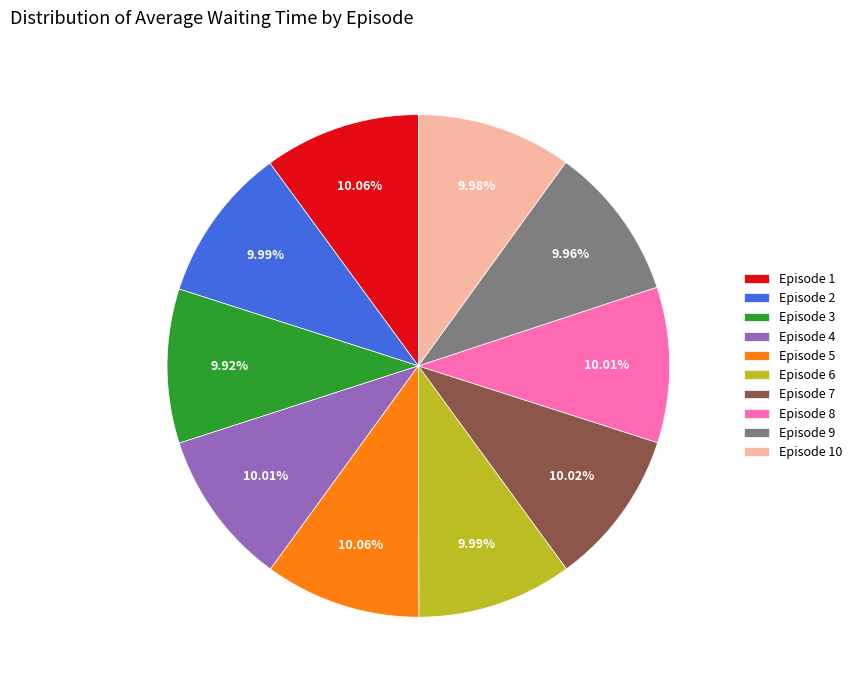

How many slices are in this pie chart?

10